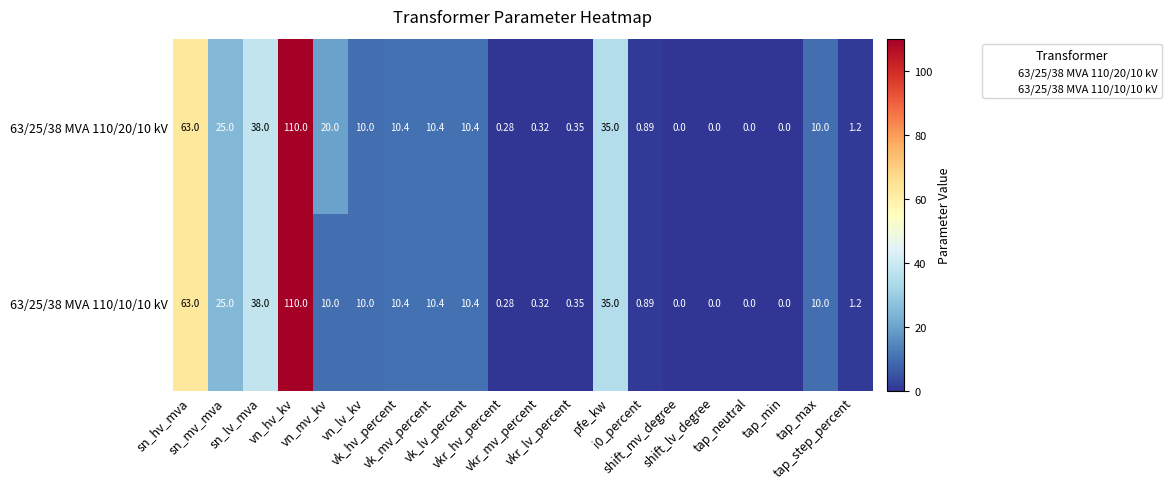

How many distinct data groups are displayed?

2